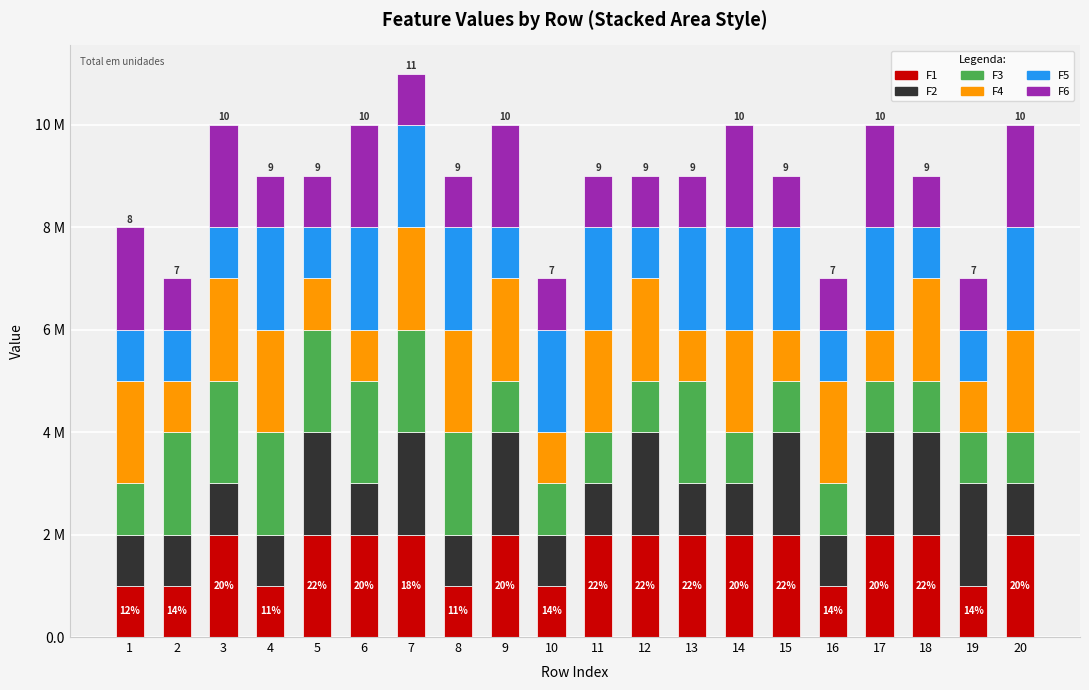

What is the average value of the F1 series?

2